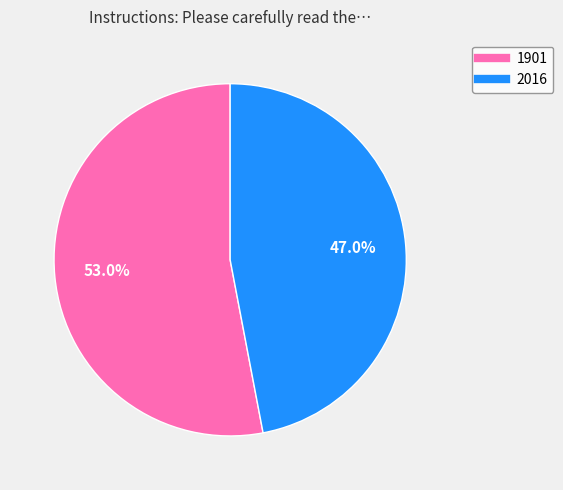

Is it true that 2016 is 47% of the pie?

True